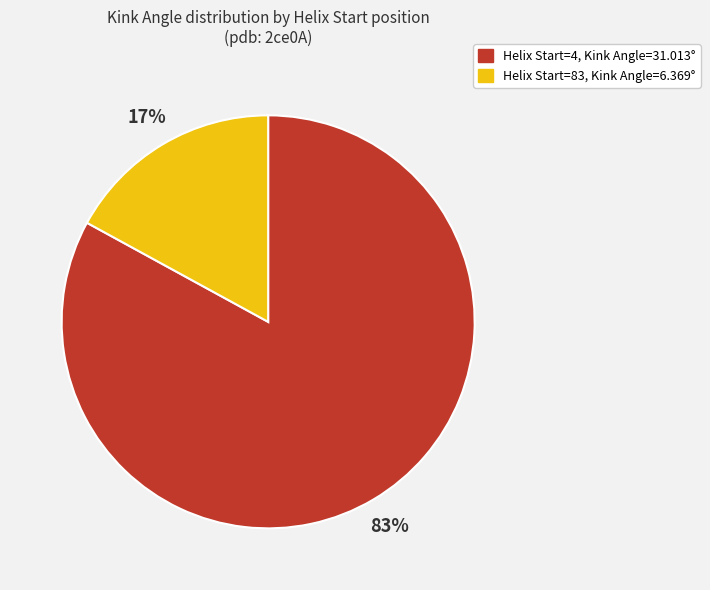

To the nearest percent, what is the difference between the largest and smallest slice percentages?

66%